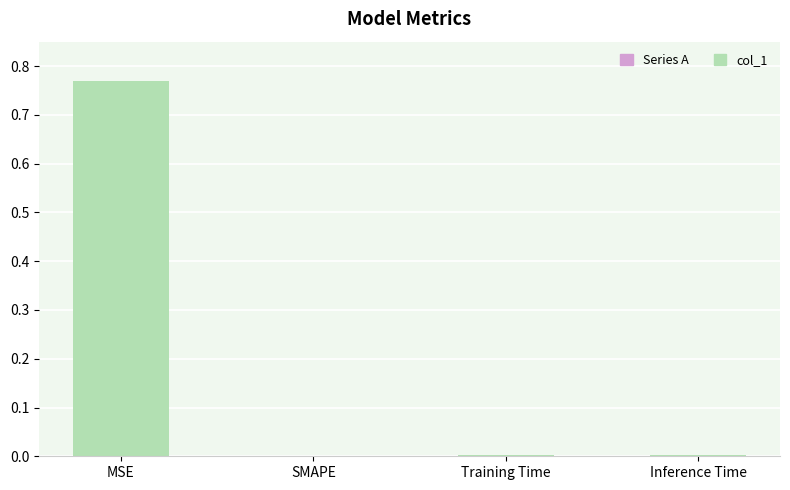

At which category does the chart reach its peak across all series?

MSE